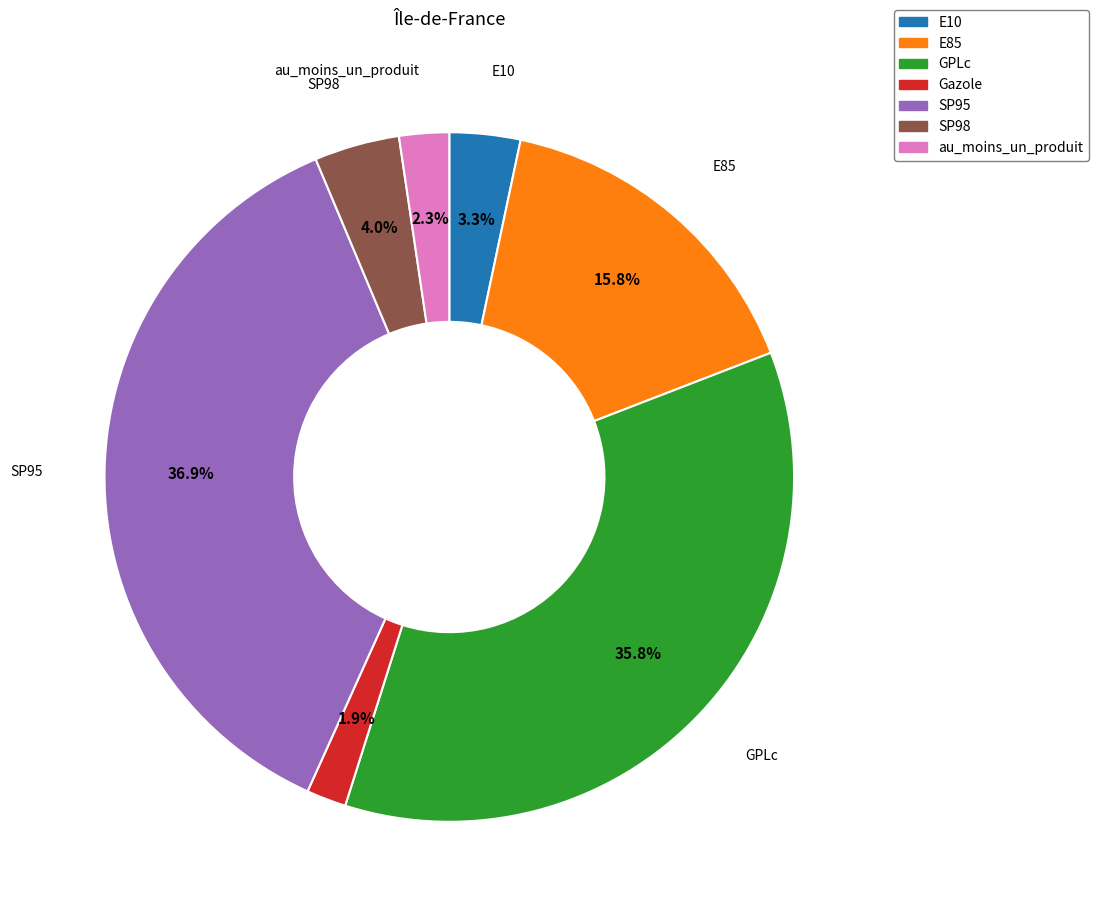

Which category has the biggest portion of the pie?

SP95